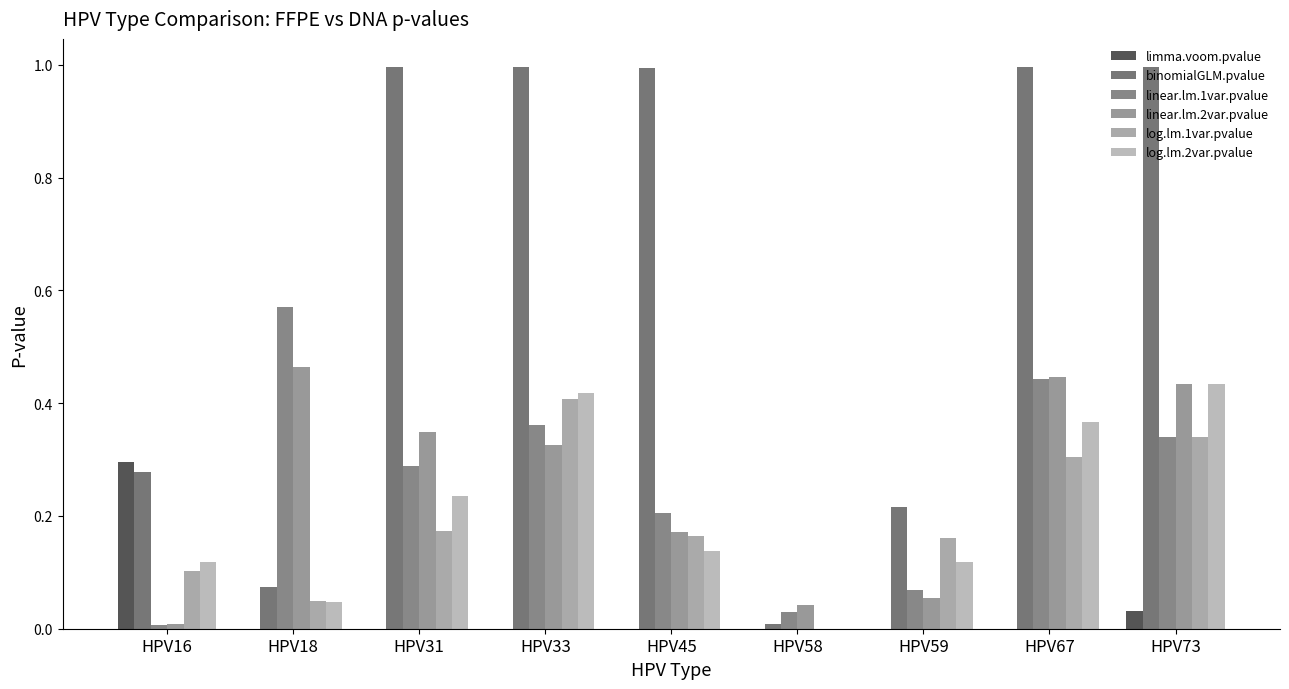

Are the bars grouped side by side (vs. stacked)?

Yes